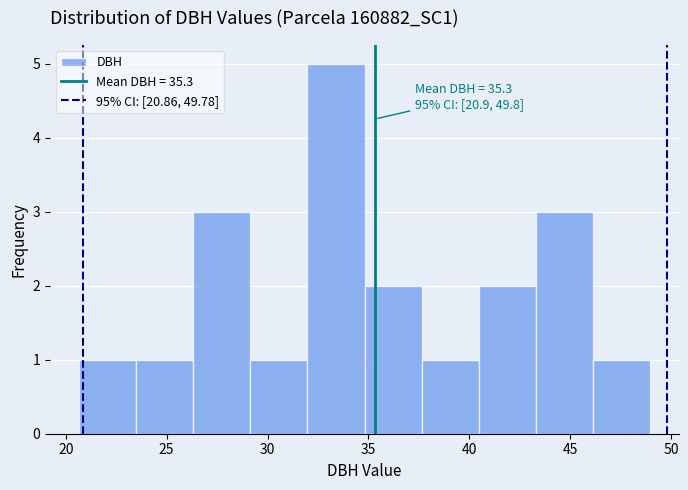

Which range on the x-axis has the tallest bar?

32.0 to 35.0